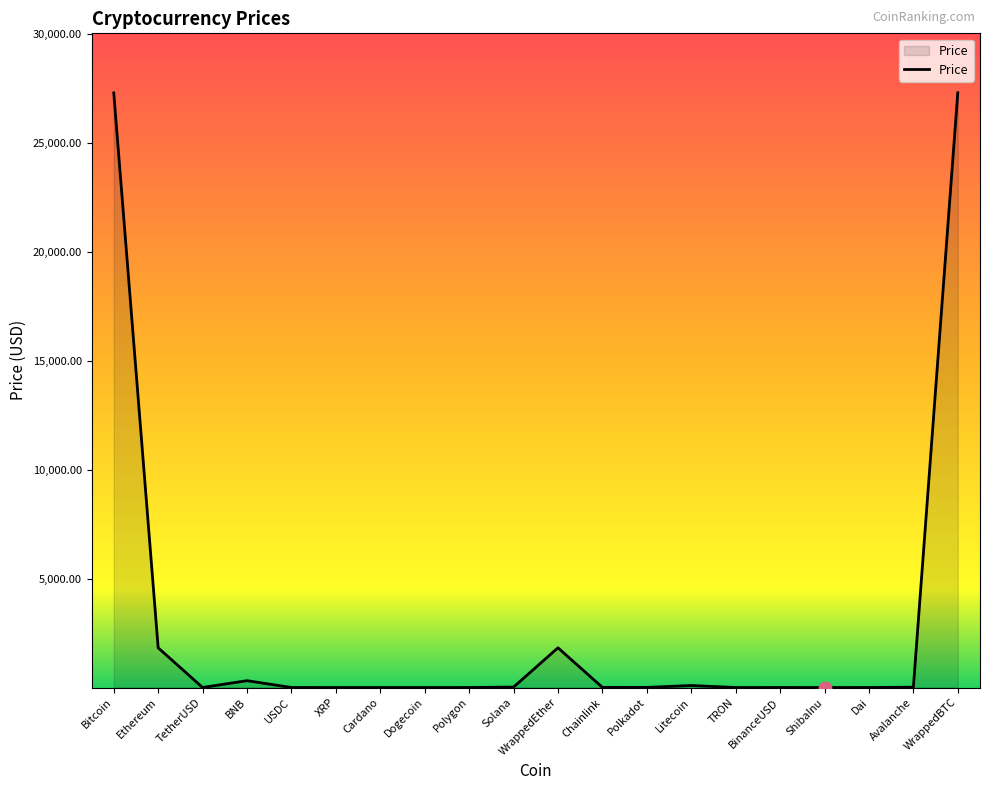

What is the change in value from Ethereum to WrappedBTC?

+25469.4